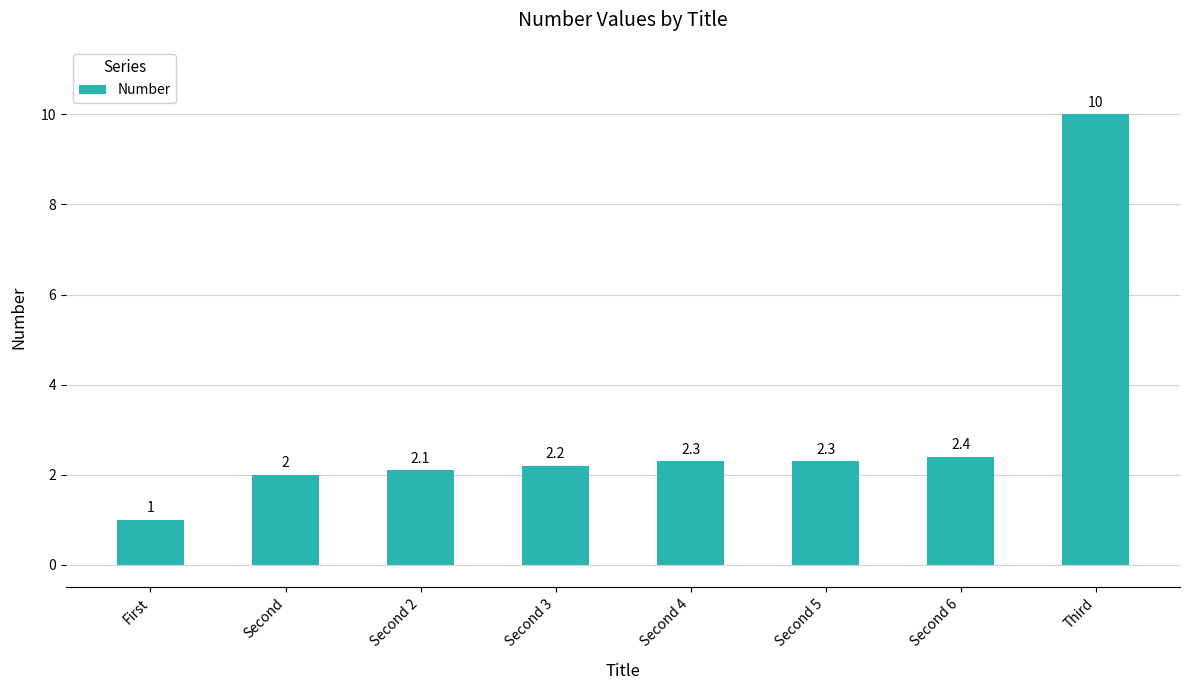

Which category has the lowest value across all series?

First